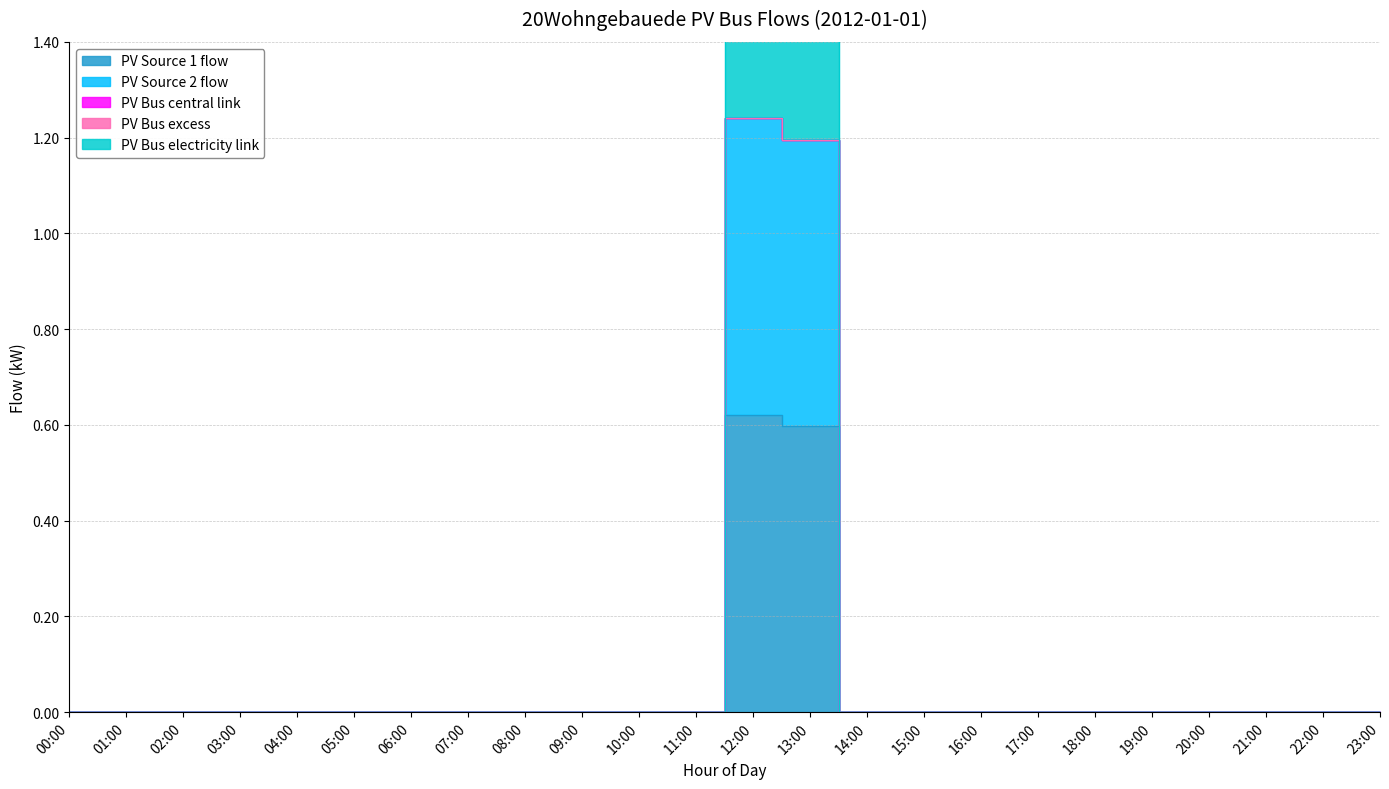

Which series changed the most between 08:00 and 17:00?

PV Source 1 flow